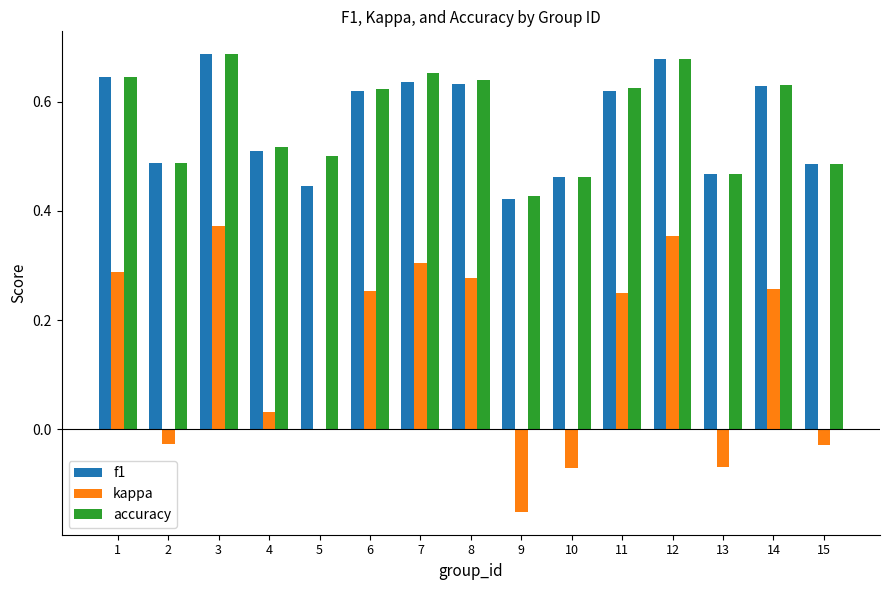

Which series changed the most between 3 and 15?

kappa